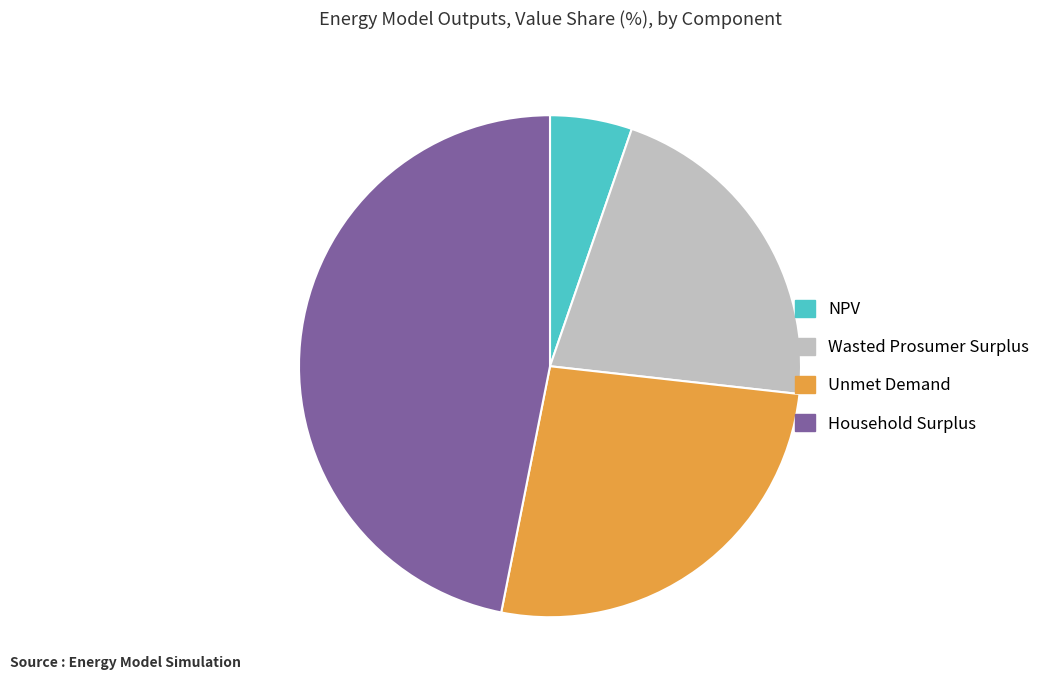

True or false: Wasted Prosumer Surplus accounts for 7% of the total.

False